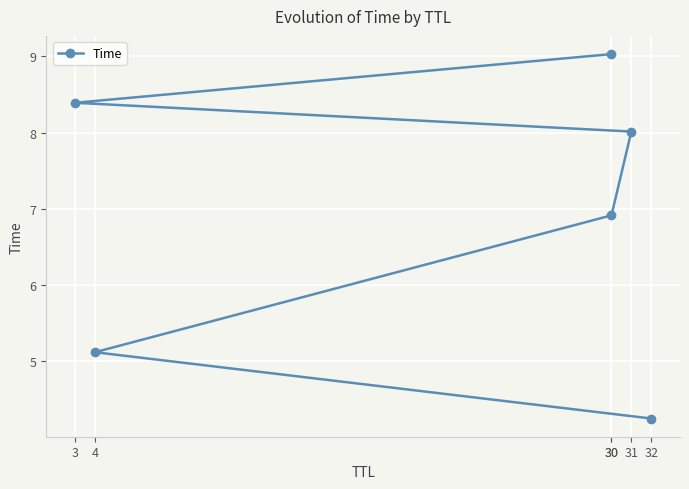

List the labels in order of value, smallest first.

32, 4, 30, 31, 3, 30